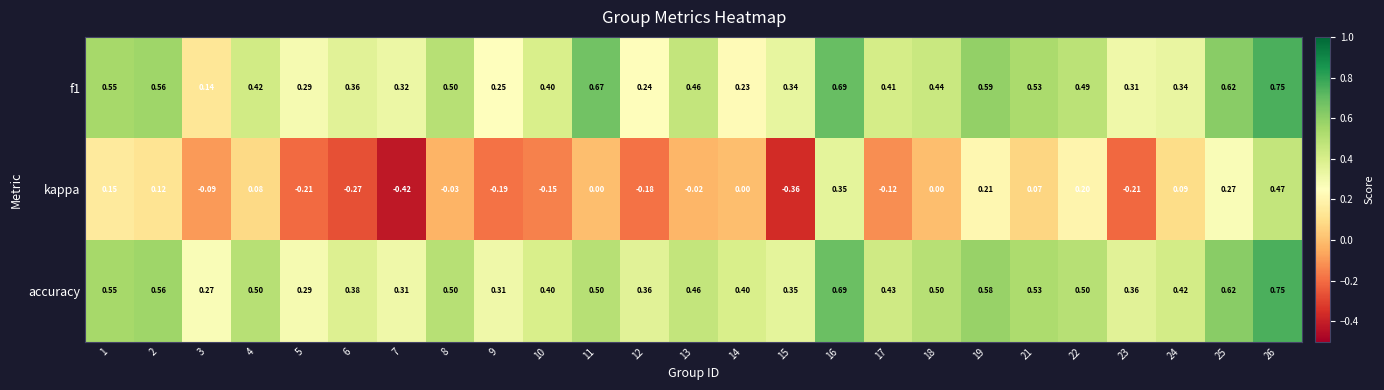

Which series has the largest total across all categories?

accuracy